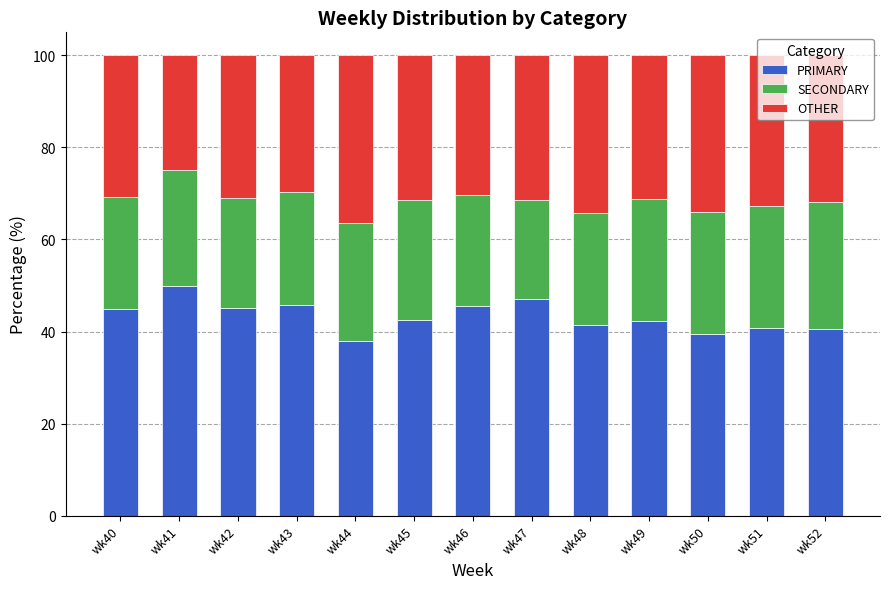

What is the sum of the PRIMARY values at wk45 and wk48?

83.9